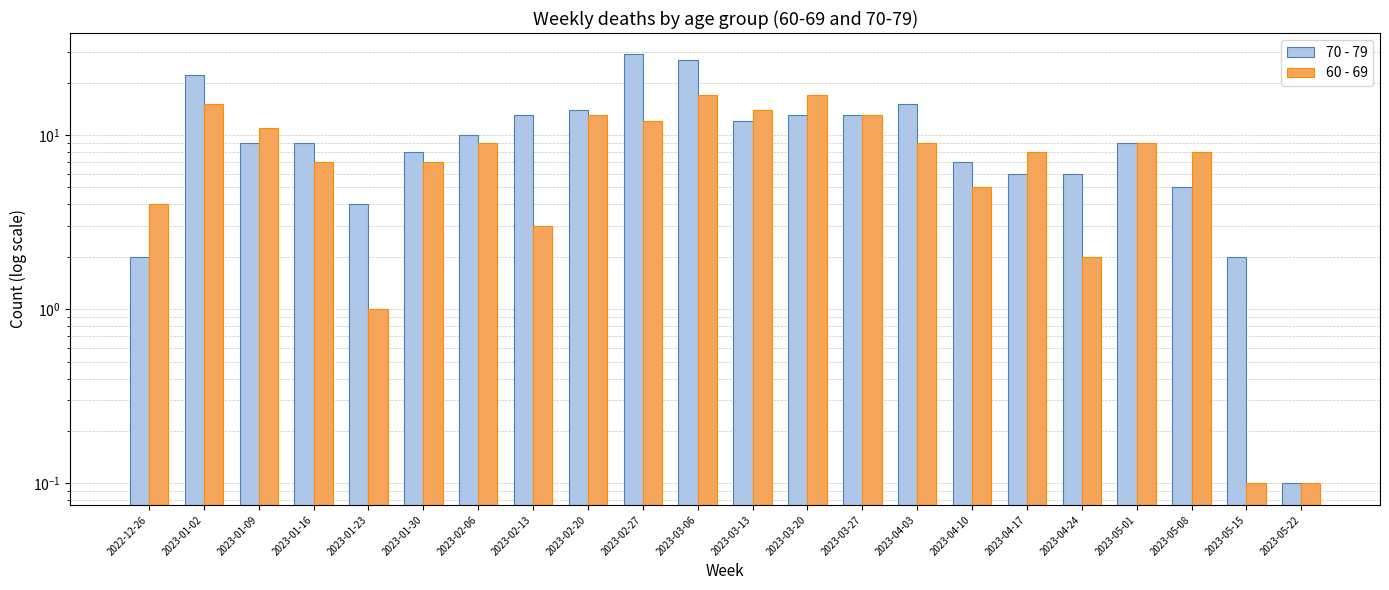

The value of 70 - 79 at 2023-01-23 is 4.0. True or false?

True